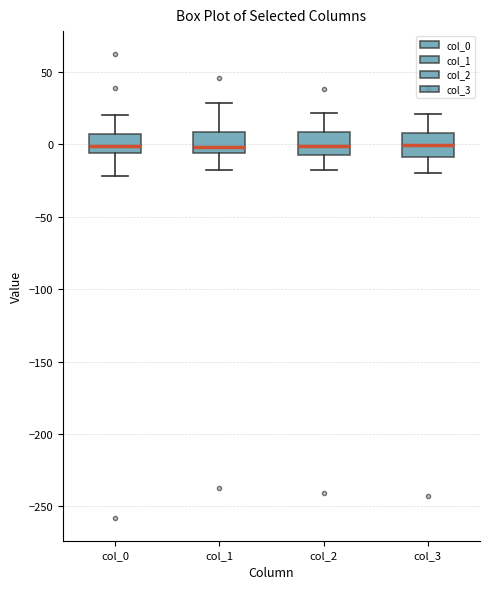

Where is the upper edge of the box for col_1 on the y-axis? The values are not printed on the chart, so give them approximately, as read against the axis.

10